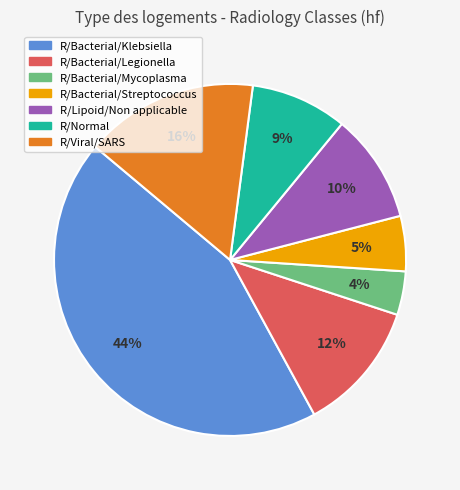

The R/Bacterial/Klebsiella slice represents 44% of the pie. True or false?

True